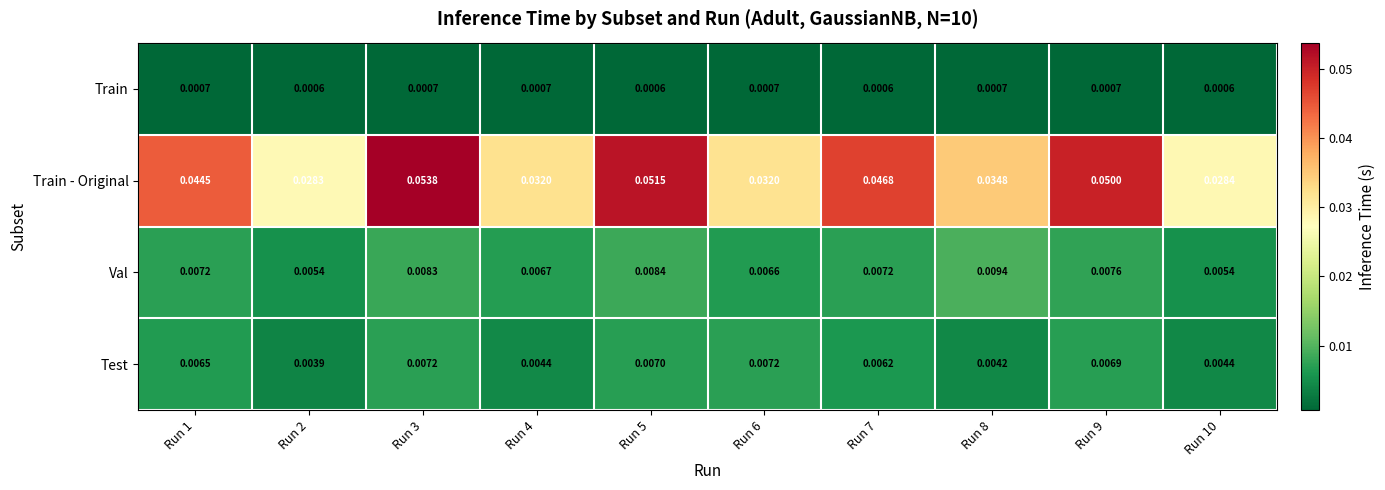

List the series in order of their peak value, highest first.

Train - Original, Val, Test, Train